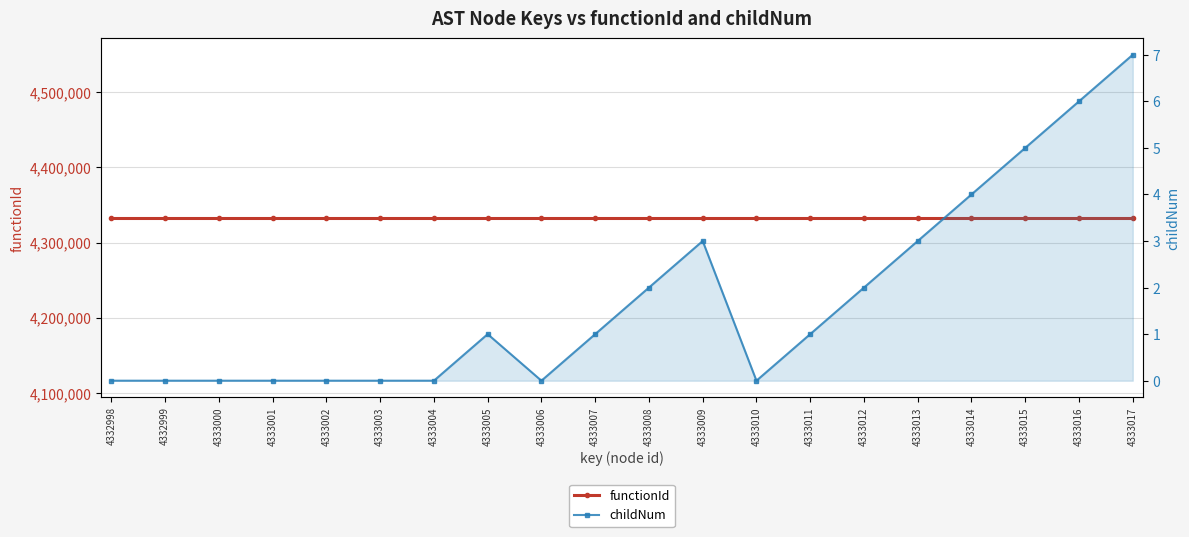

What is the sum of all childNum values?

35